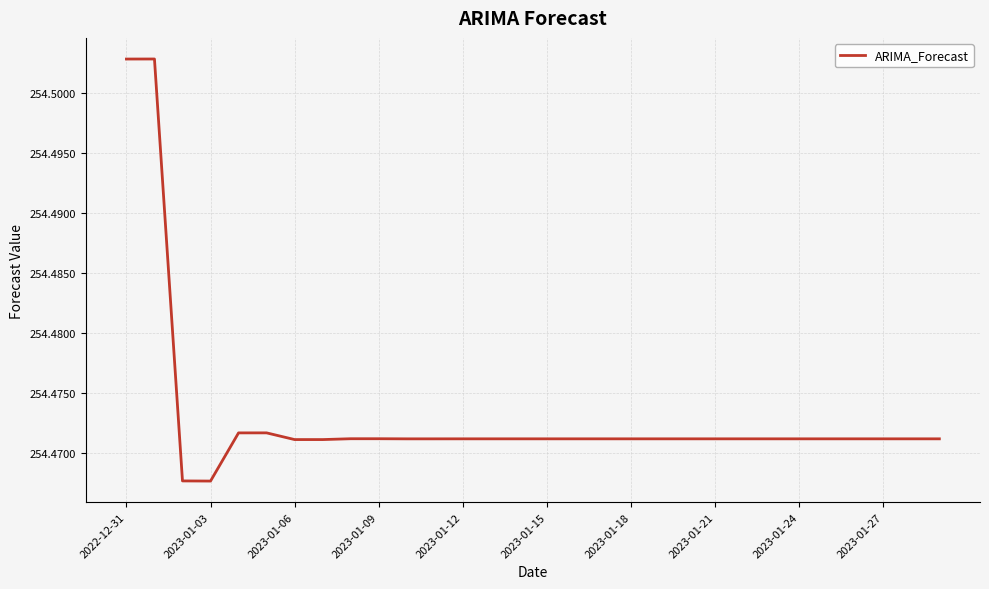

True or false: the data has more than 2 interior local peaks.

True